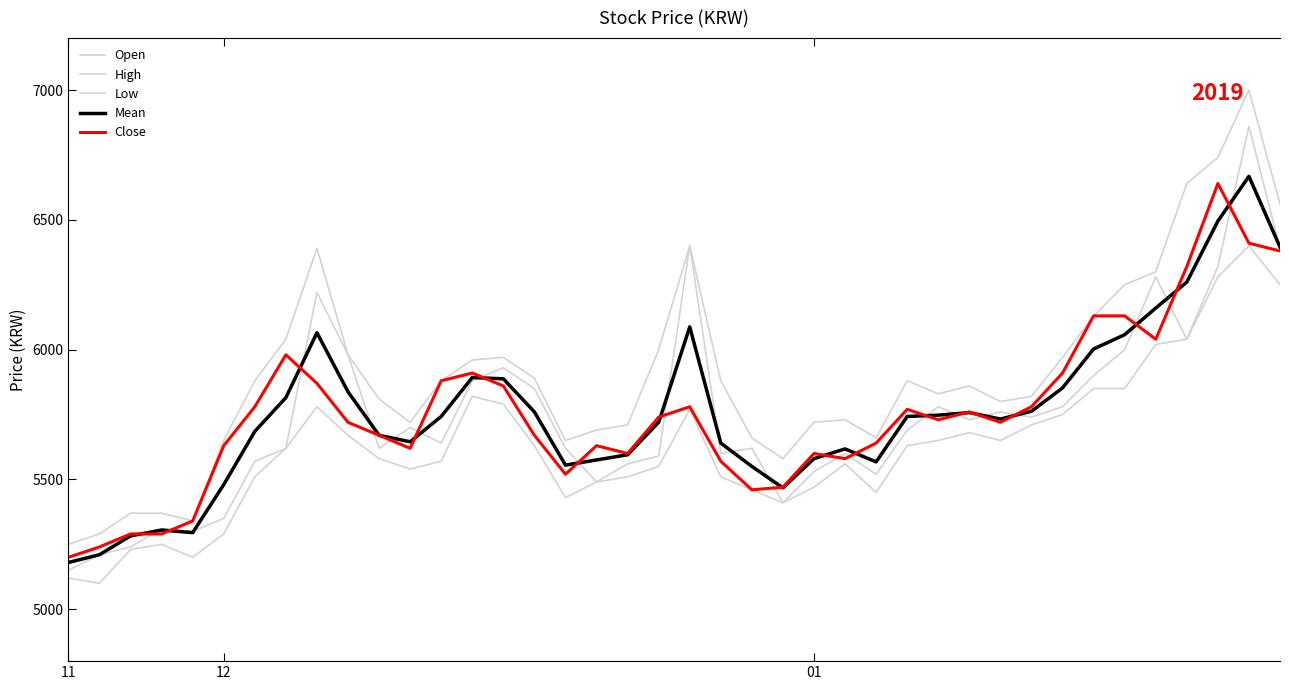

How many lines are shown in the chart?

5